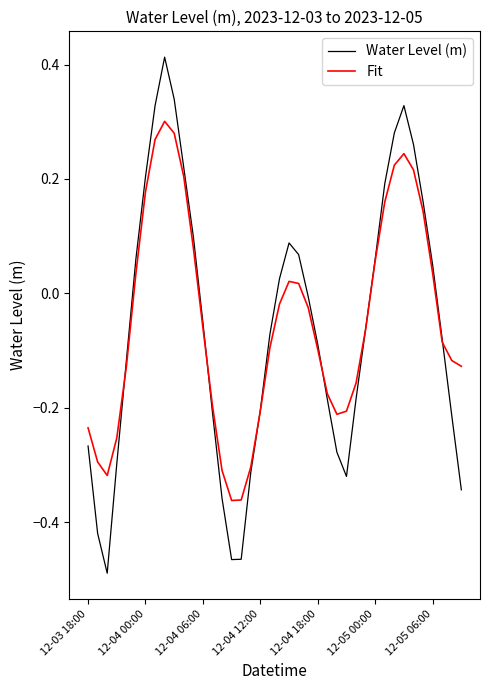

Which series has the widest spread of values?

Water Level (m)